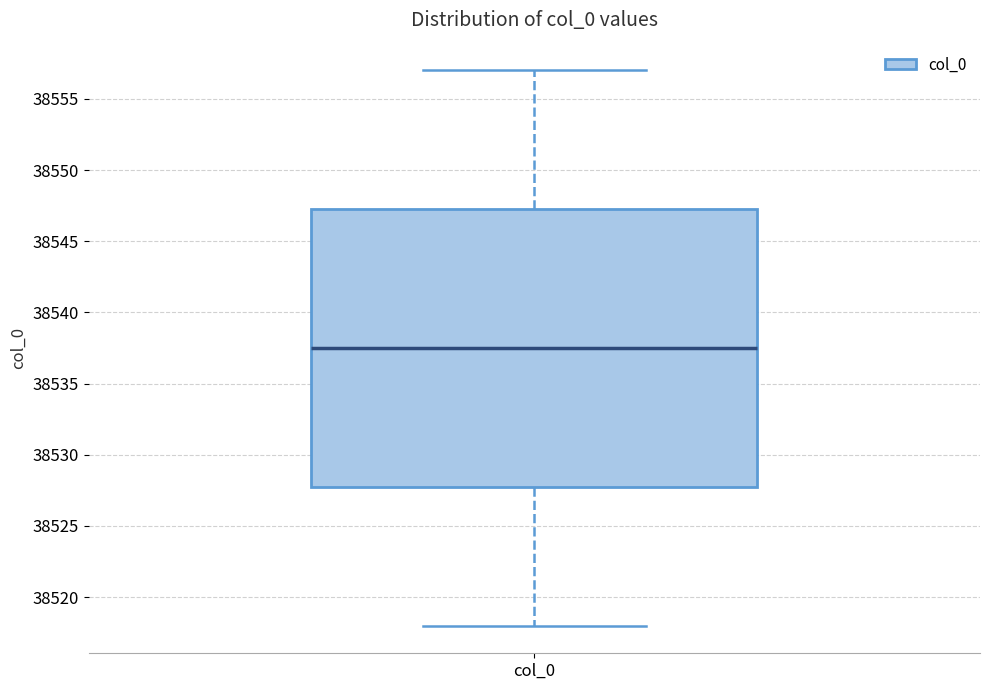

Read this box plot against the y-axis: the position of the median line, the range covered by the box, and the ends of both whiskers. The values are not printed on the chart, so give them approximately, as read against the axis.

median 38537.5, box 38528.0 to 38547.5, whiskers 38518.0 to 38557.0